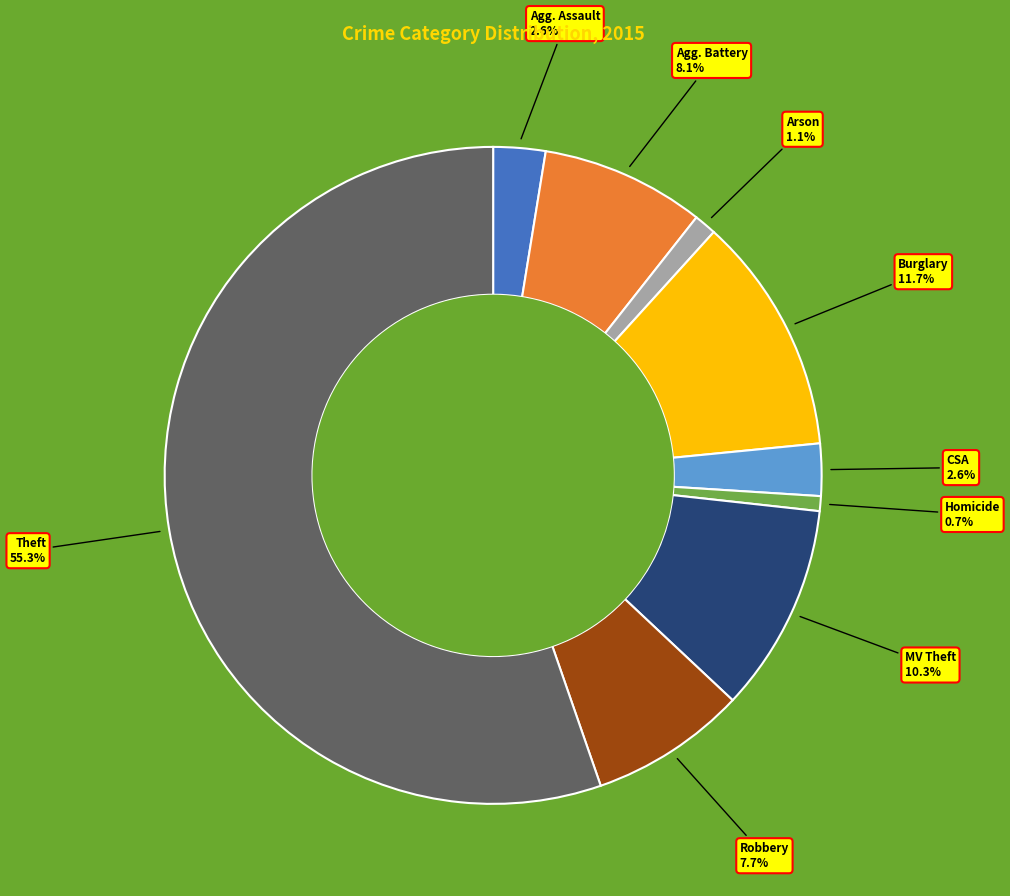

Does any single category account for the majority?

Yes